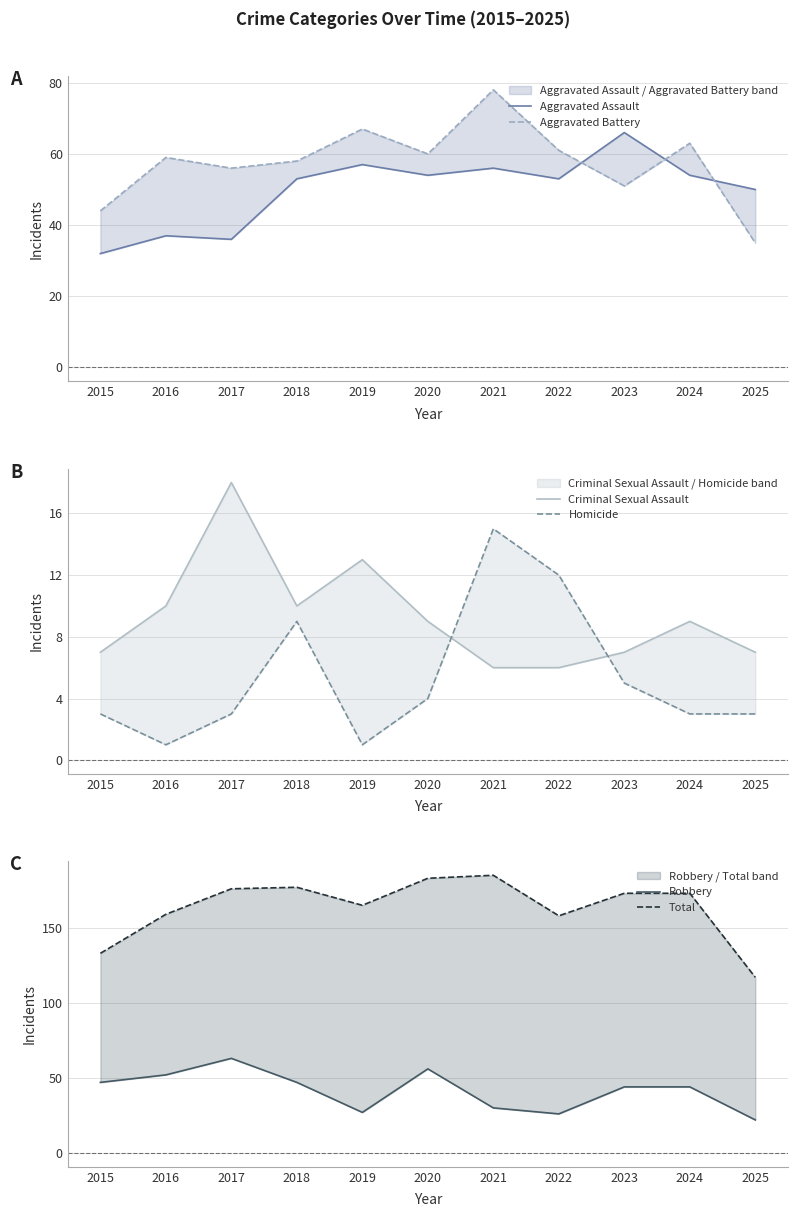

Reading left to right, list all the values displayed in this chart.

Aggravated Assault: 2015=32	2016=37	2017=36	2018=53	2019=57	2020=54	2021=56	2022=53	2023=66	2024=54	2025=50
Aggravated Battery: 2015=44	2016=59	2017=56	2018=58	2019=67	2020=60	2021=78	2022=61	2023=51	2024=63	2025=35
Criminal Sexual Assault: 2015=7	2016=10	2017=18	2018=10	2019=13	2020=9	2021=6	2022=6	2023=7	2024=9	2025=7
Homicide: 2015=3	2016=1	2017=3	2018=9	2019=1	2020=4	2021=15	2022=12	2023=5	2024=3	2025=3
Robbery: 2015=47	2016=52	2017=63	2018=47	2019=27	2020=56	2021=30	2022=26	2023=44	2024=44	2025=22
Total: 2015=133	2016=159	2017=176	2018=177	2019=165	2020=183	2021=185	2022=158	2023=173	2024=173	2025=117